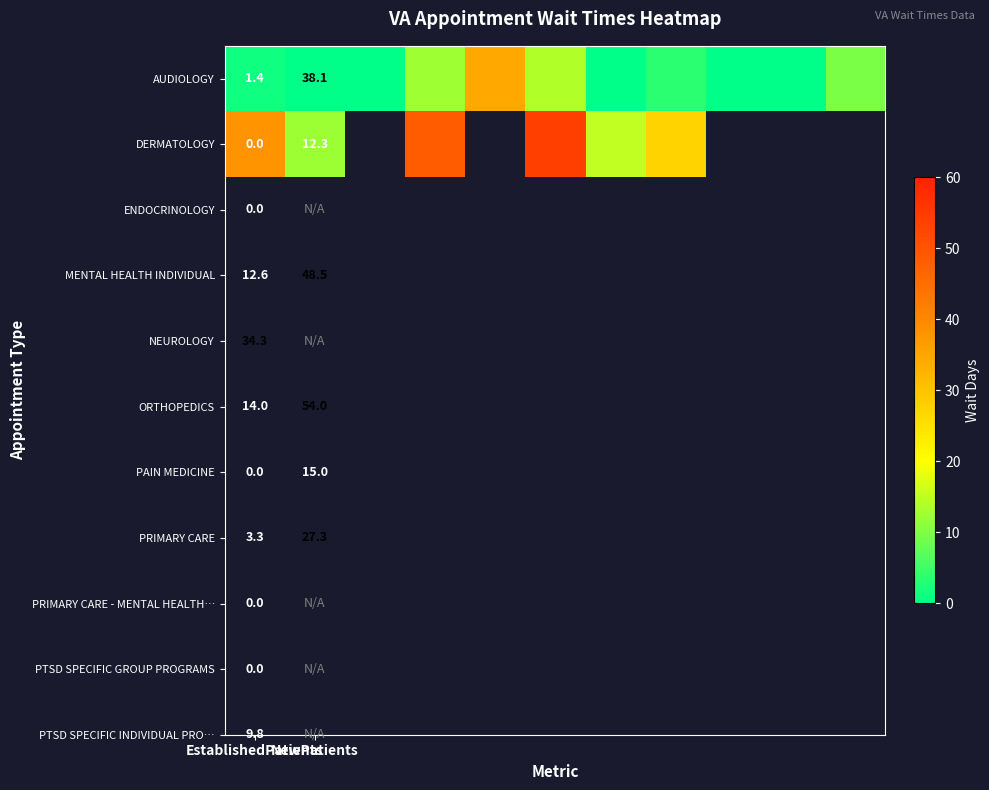

What is the average value of the AUDIOLOGY series?

6.9